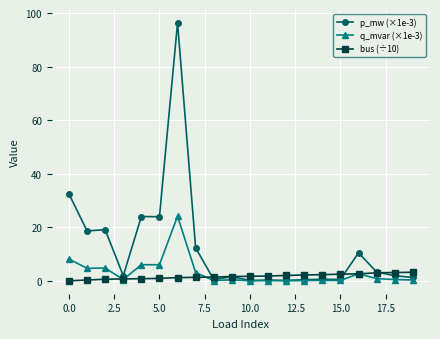

Which series has the largest total across all categories?

p_mw (×1e-3)